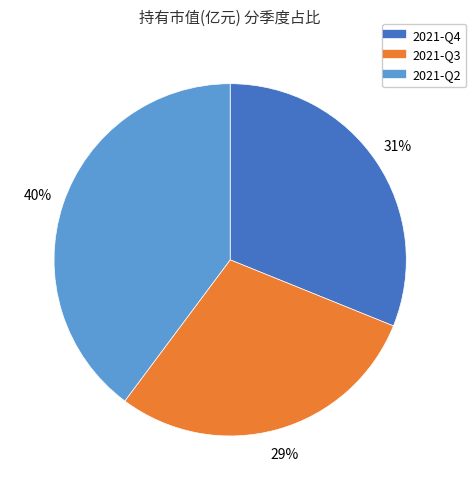

What is the largest slice in the pie chart?

2021-Q2